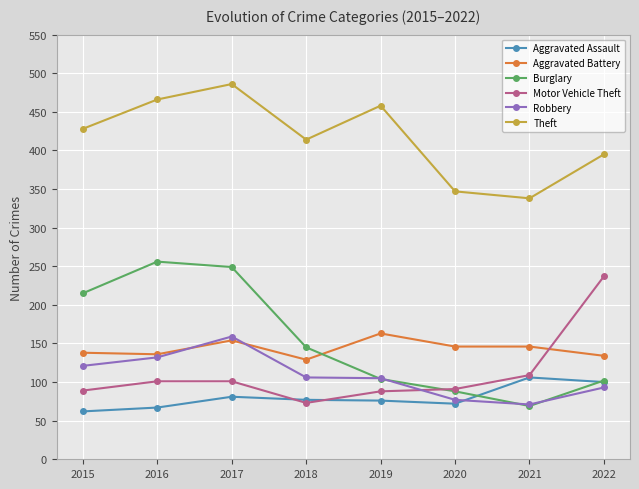

What is the spread (max minus min) of values at 2020?

275